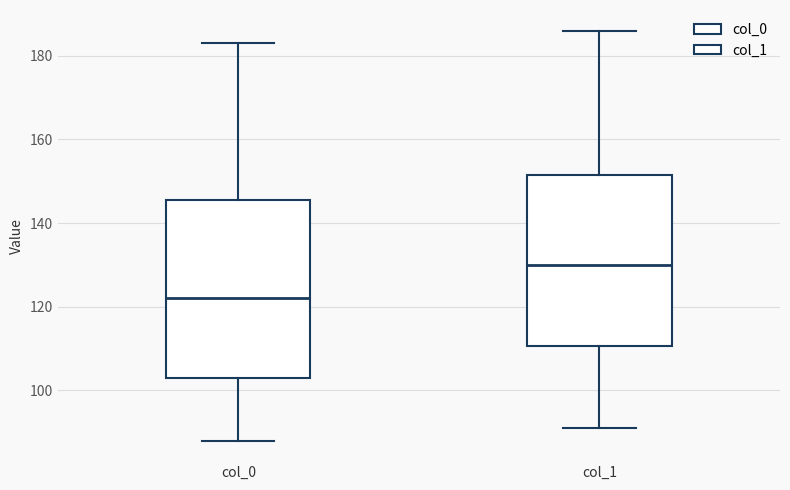

Where is the upper edge of the box for col_0 on the y-axis? The values are not printed on the chart, so give them approximately, as read against the axis.

146